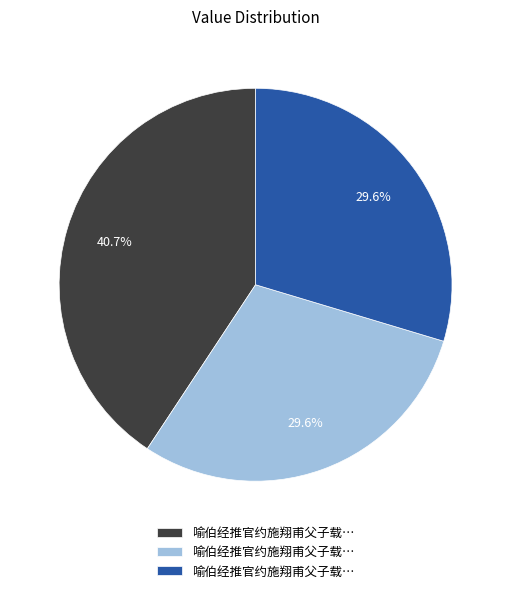

Does any single category account for the majority?

No